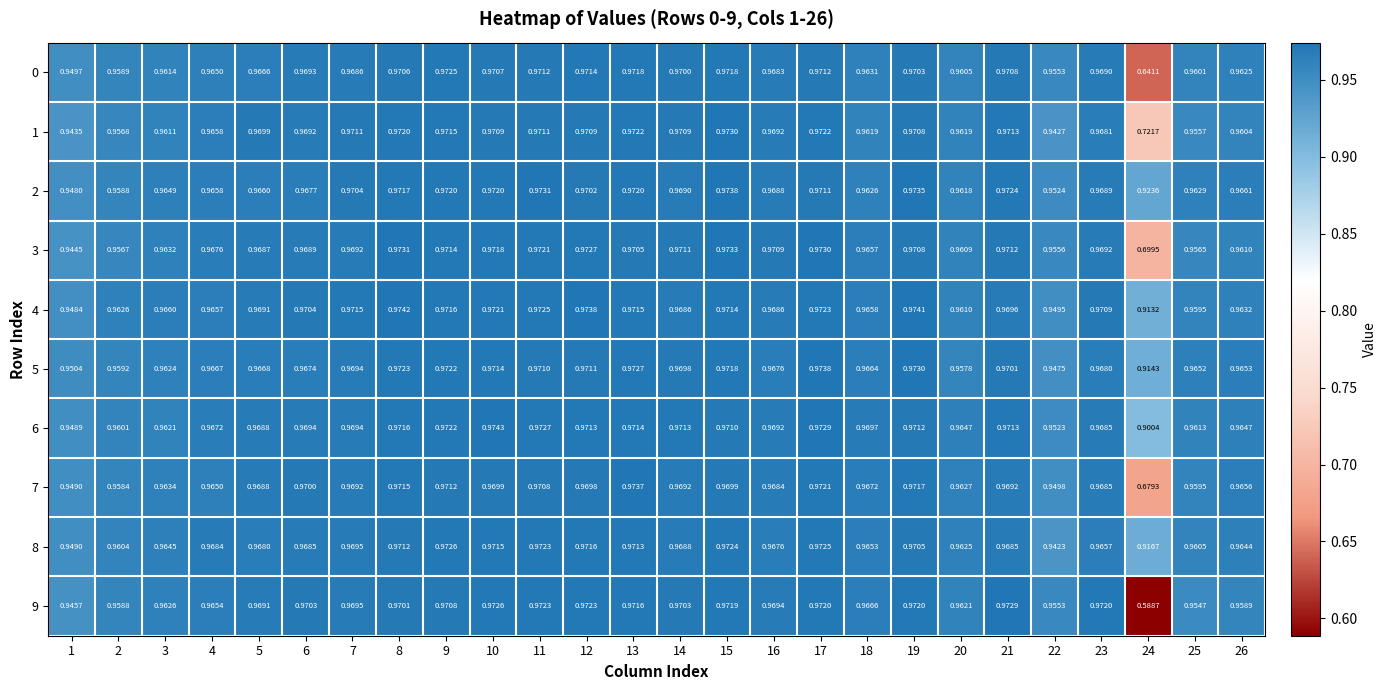

How many categories are shown in the chart?

26